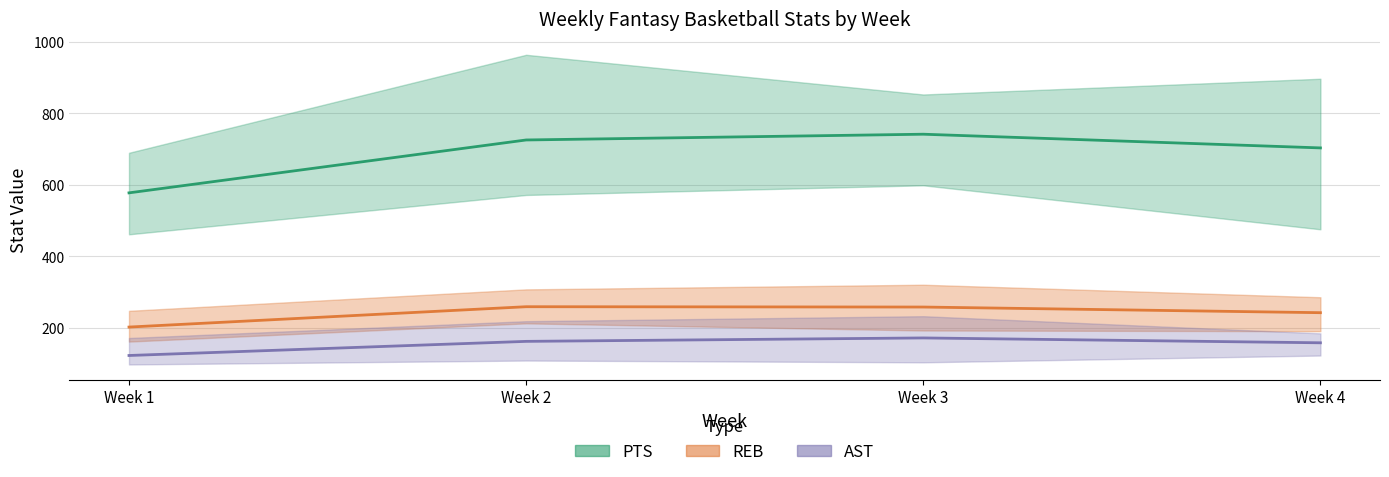

What is the sum of all PTS (mean) values?

2749.2